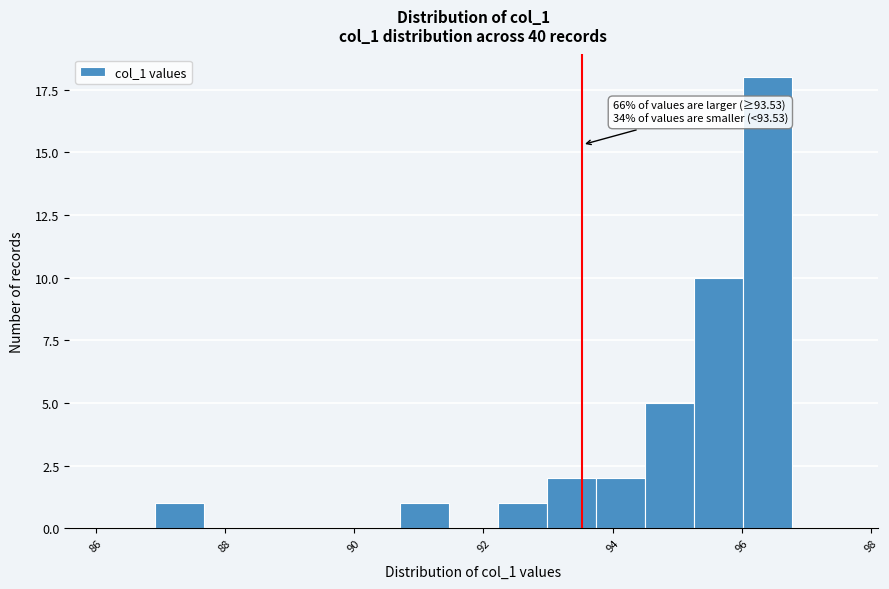

Around what value on the x-axis is the tallest bar? Give the approximate position of its centre, as read against the axis.

96.4